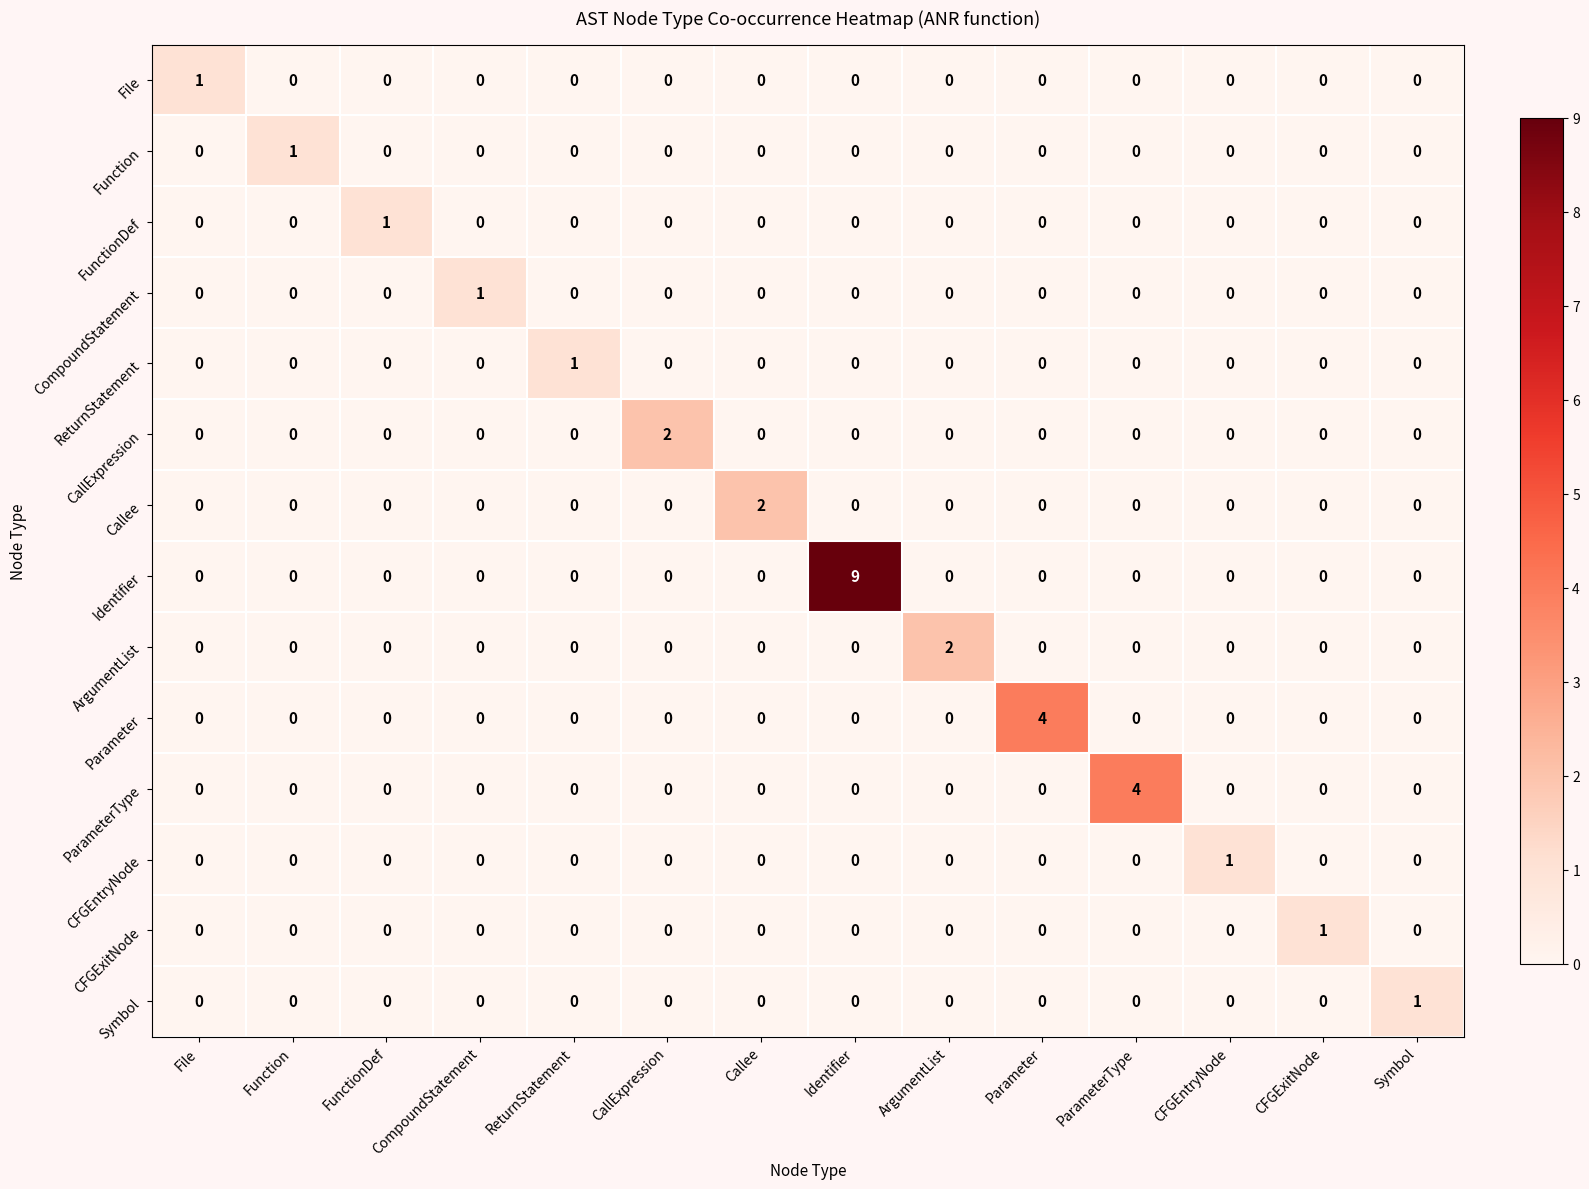

Between Callee and CFGExitNode, which series saw the biggest shift?

Callee